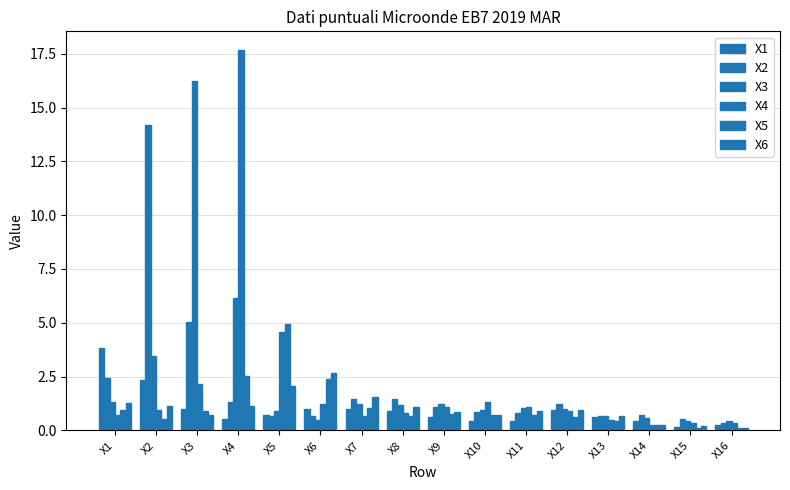

Where is X1 nearest to the value 2?

X2